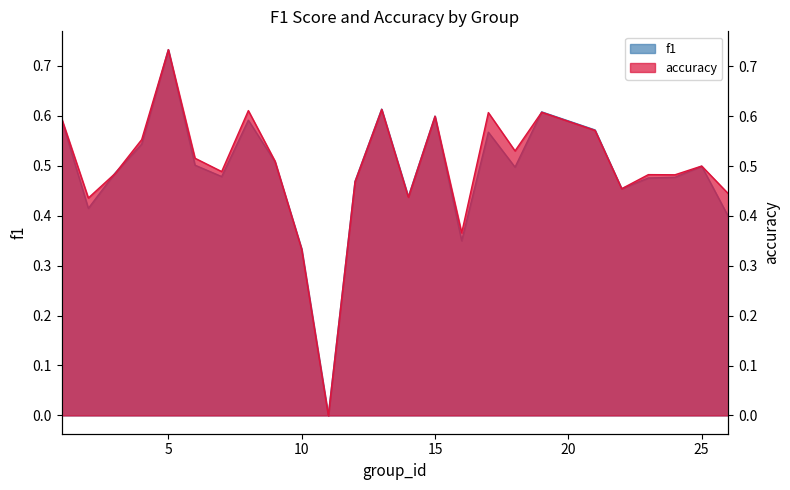

At which category does f1 reach its first local peak?

5